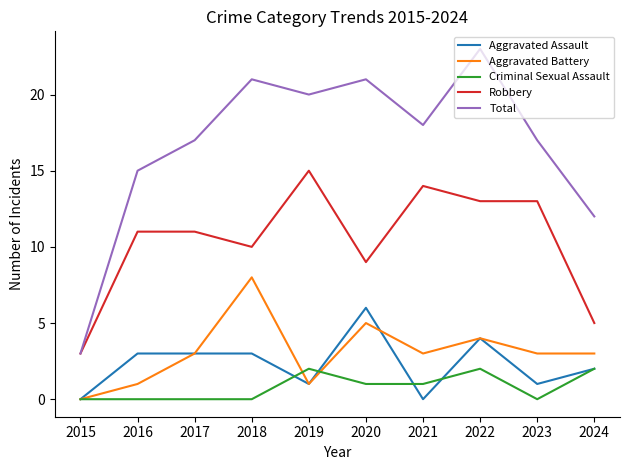

What are all the series names shown in the legend?

Aggravated Assault, Aggravated Battery, Criminal Sexual Assault, Robbery, Total